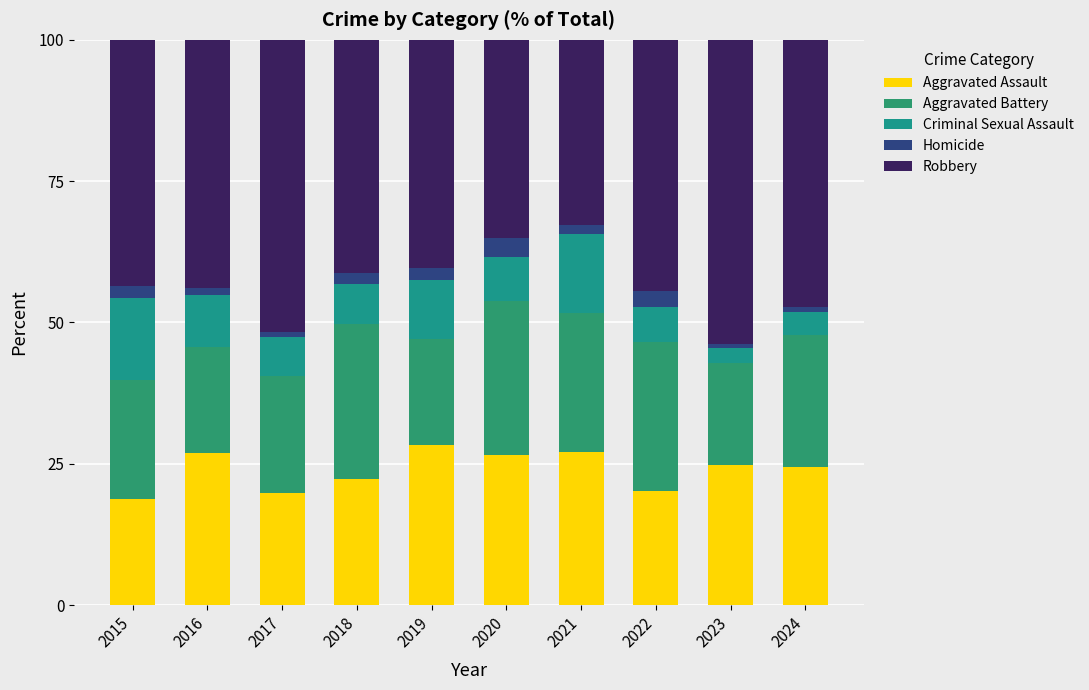

At which label is Criminal Sexual Assault closest to 8?

2020